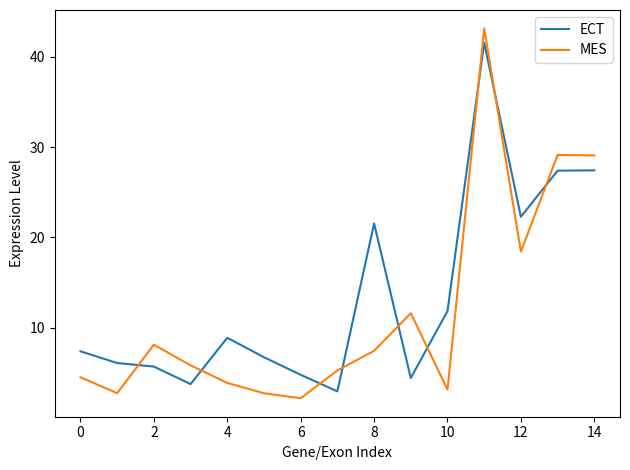

What is the lowest value of the ECT series?

2.9